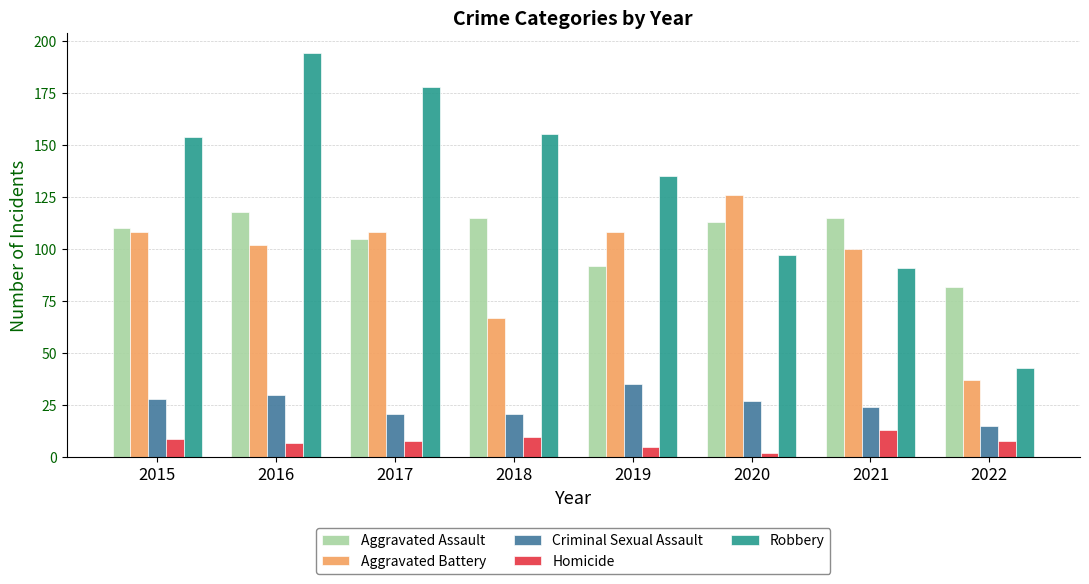

The Aggravated Battery series shows 52 at 2019. True or false?

False